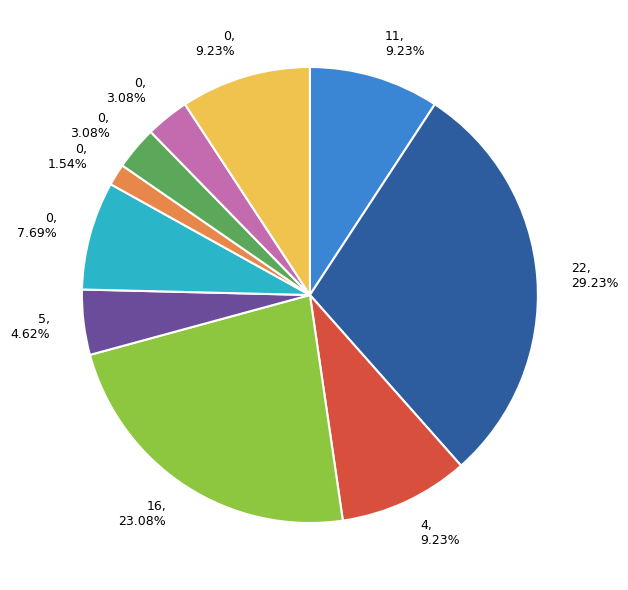

Is there a majority slice in this chart?

No